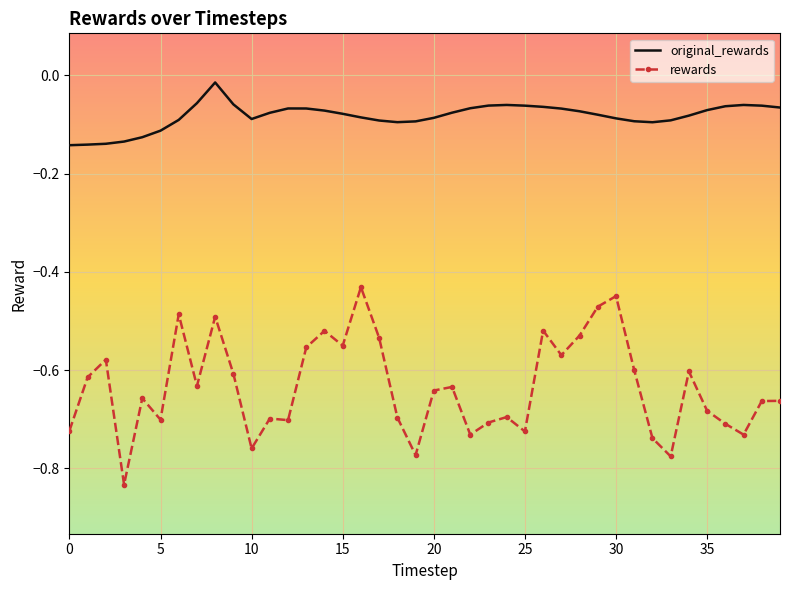

True or false: original_rewards and rewards intersect in this chart.

False